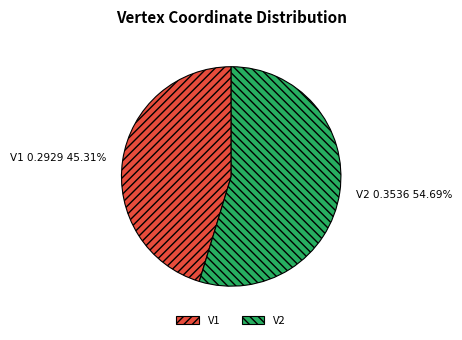

Which has a higher value, V1 or V2?

V2